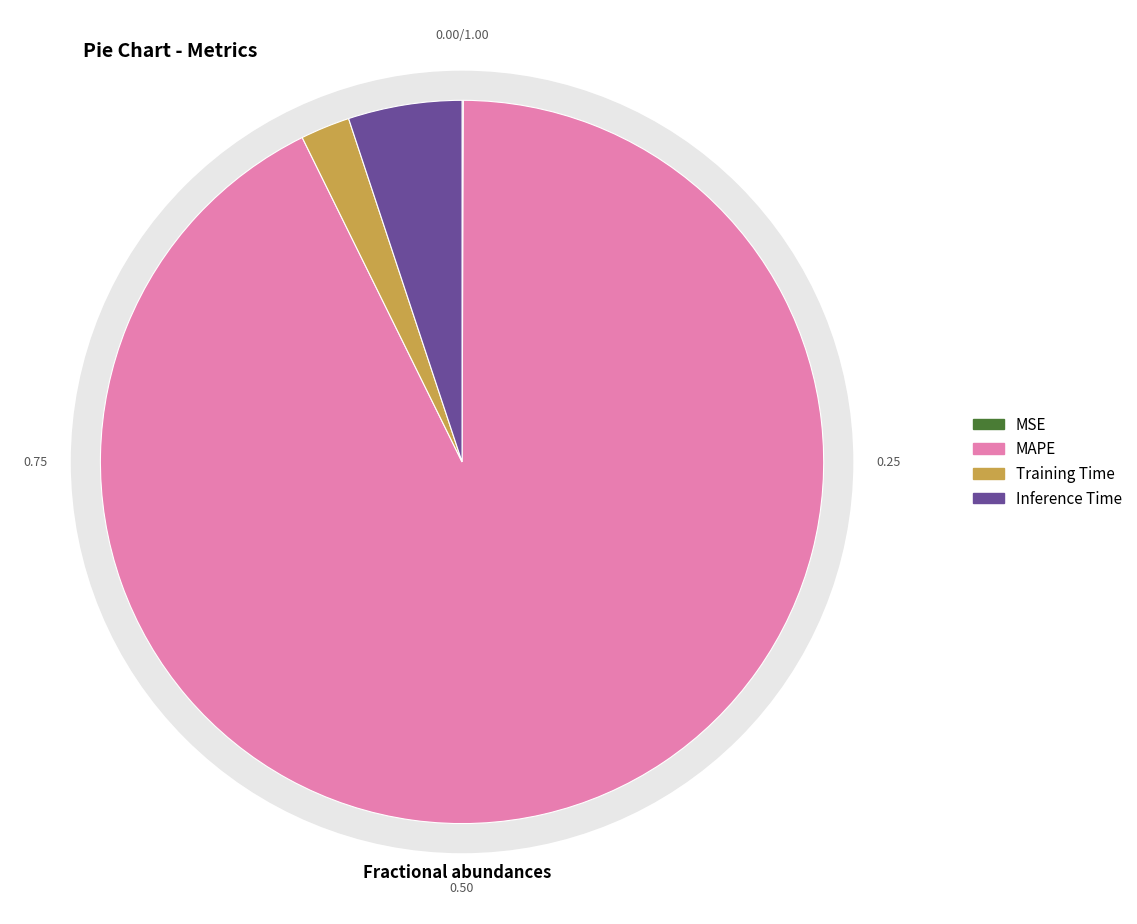

Does MAPE represent more than half of the total?

Yes